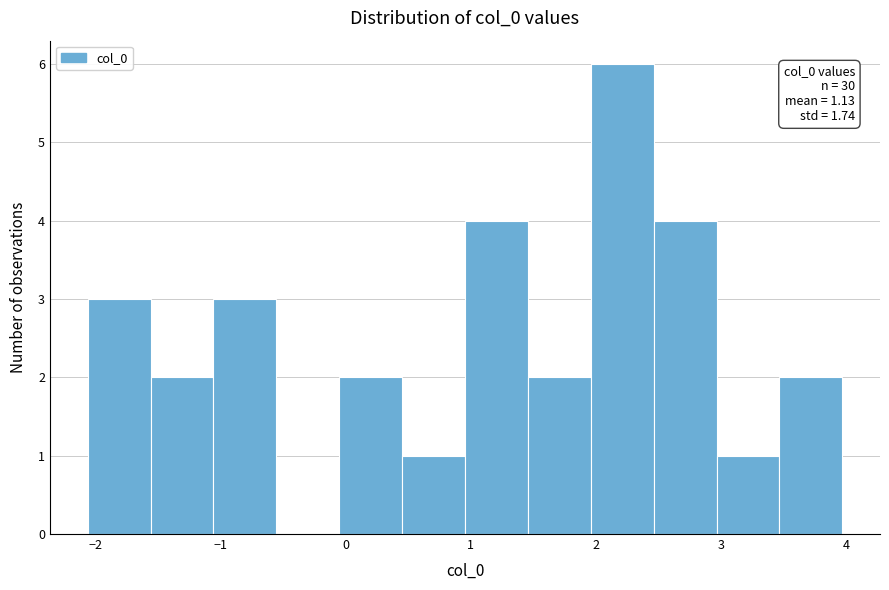

Over which range of the x-axis is the bar tallest?

2.0 to 2.5